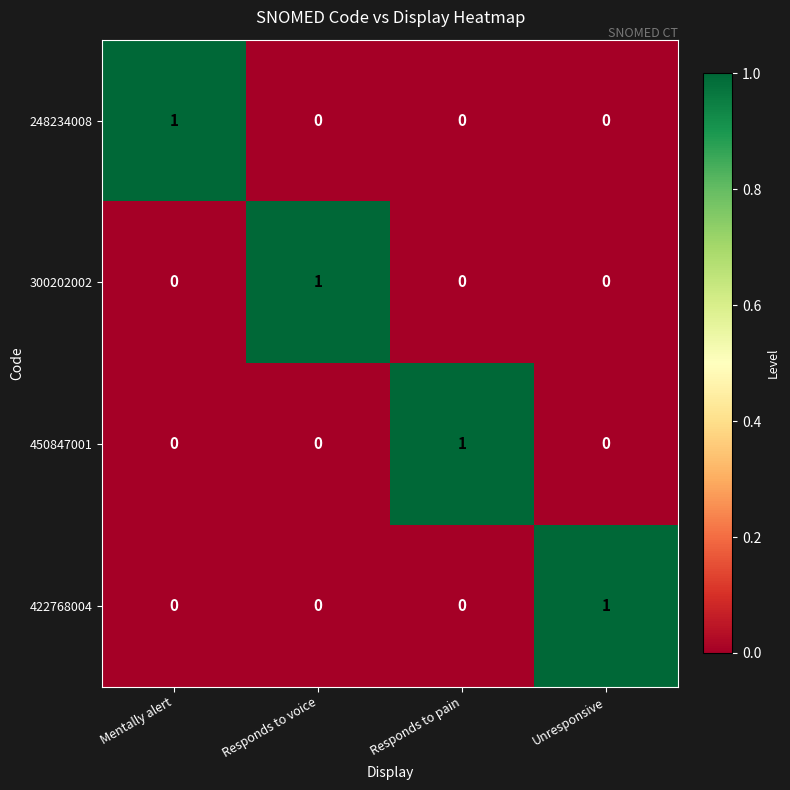

At how many categories does at least one series exceed 0?

4